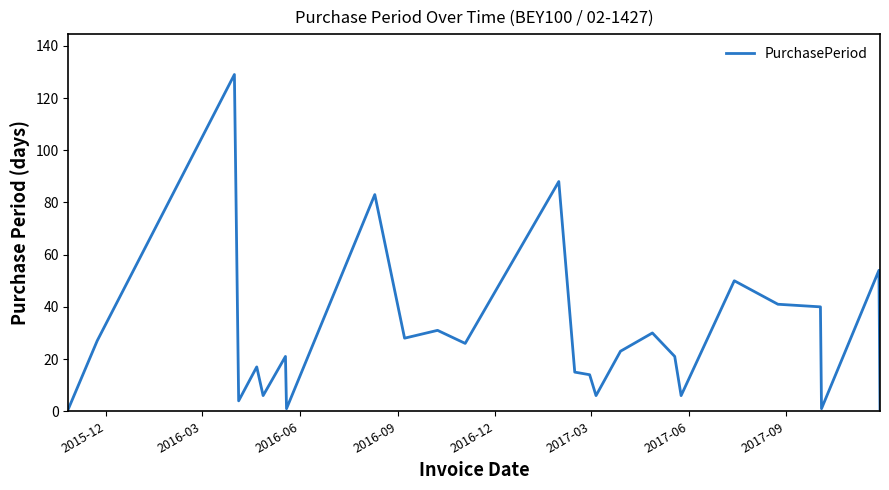

How many categories are shown in the chart?

26